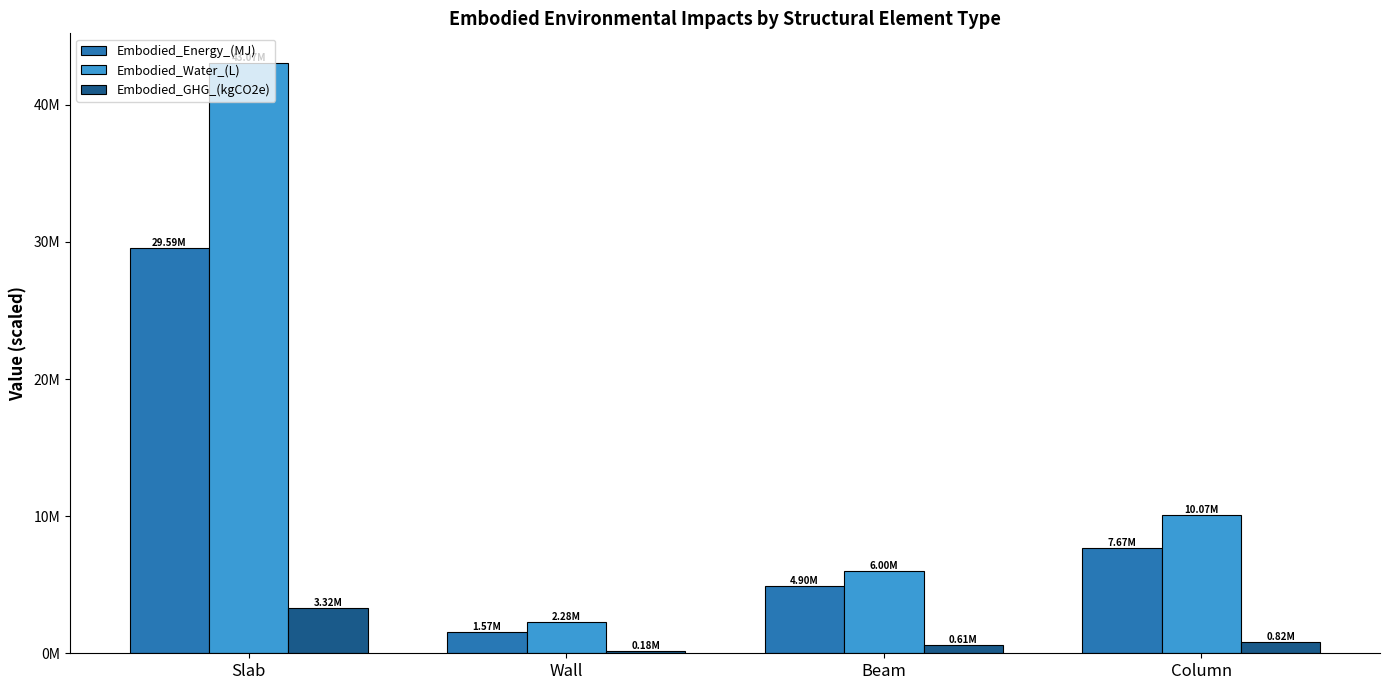

At how many categories does at least one series exceed 4522649?

3